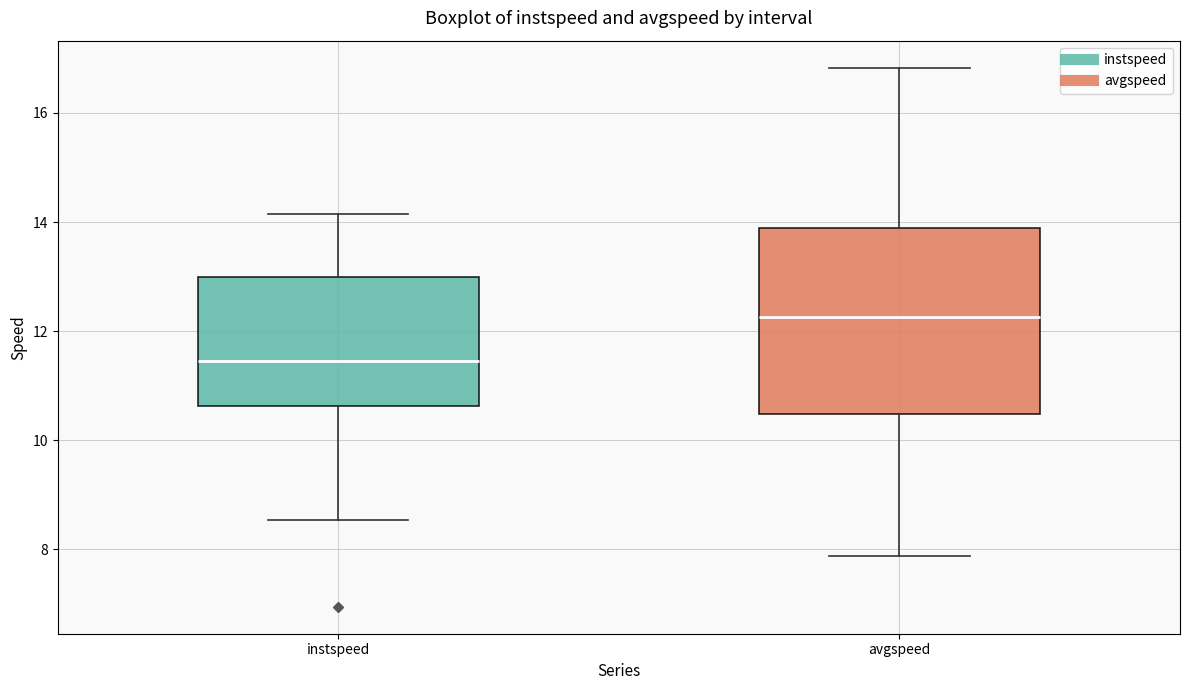

Reading left to right, read every box against the y-axis: the position of its median line, the range the box covers, and the ends of its whiskers. The values are not printed on the chart, so give them approximately, as read against the axis.

instspeed: median 11.4, box 10.6 to 13.0, whiskers 8.6 to 14.2
avgspeed: median 12.2, box 10.4 to 13.8, whiskers 7.8 to 16.8